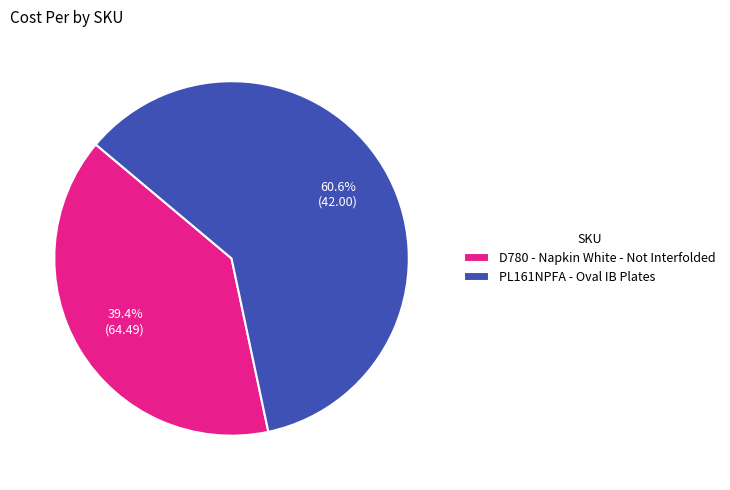

Does D780 represent more than half of the total?

No